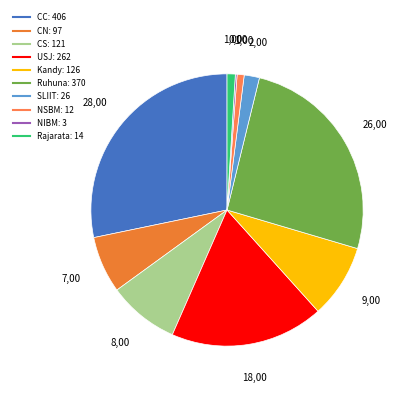

Rank the categories by value from lowest to highest.

NIBM, NSBM, Rajarata, SLIIT, CN, CS, Kandy, USJ, Ruhuna, CC